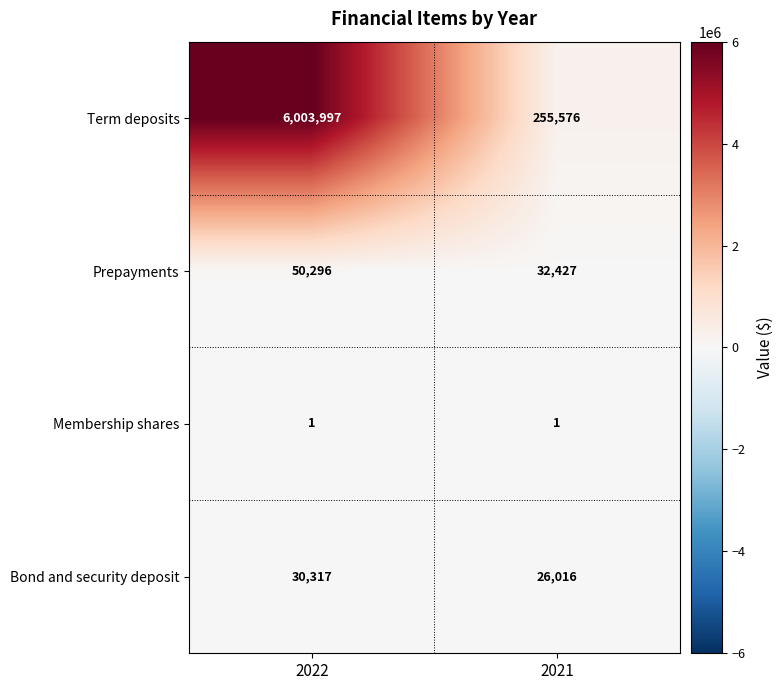

True or false: Prepayments has a value of 10273 at 2021.

False